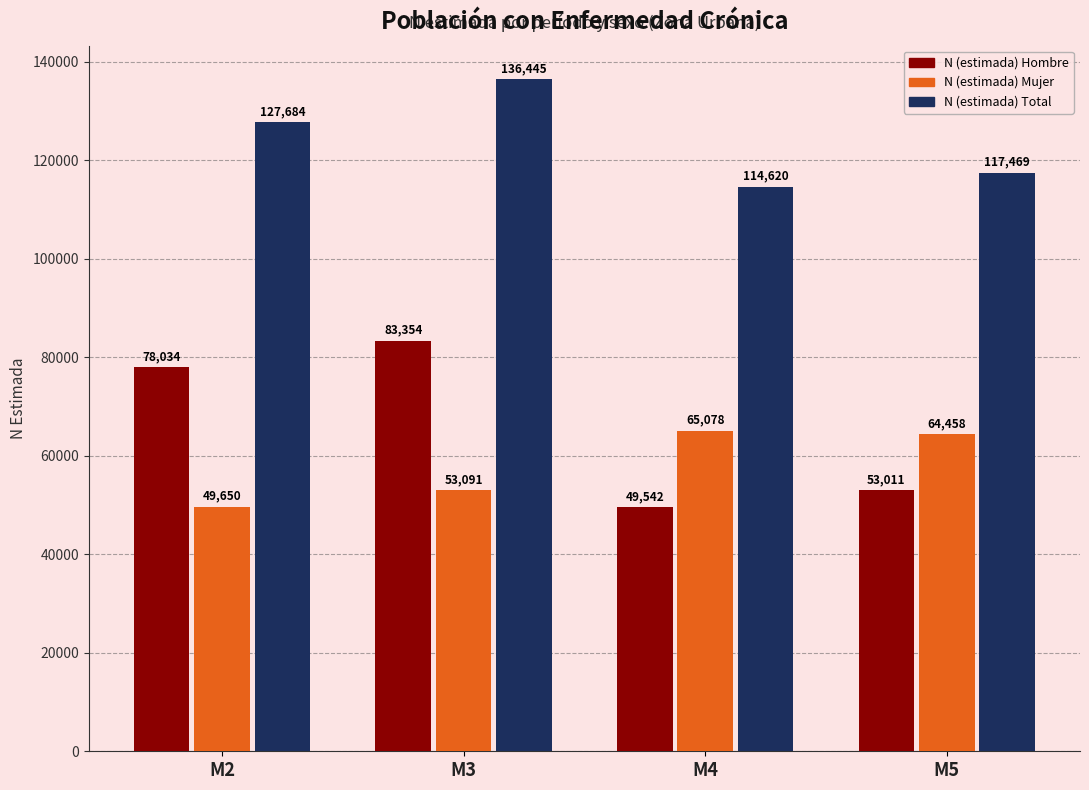

Where does the N (estimada) Mujer series first go above 64458?

M4